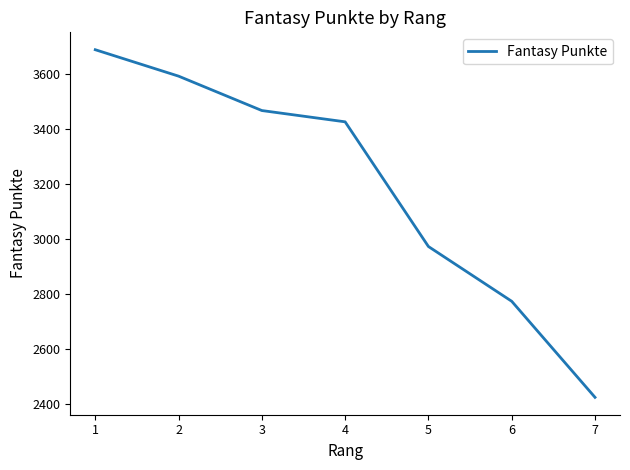

Reading left to right, extract all data points from this chart.

1=3687	2=3591	3=3466	4=3425	5=2972	6=2773	7=2424